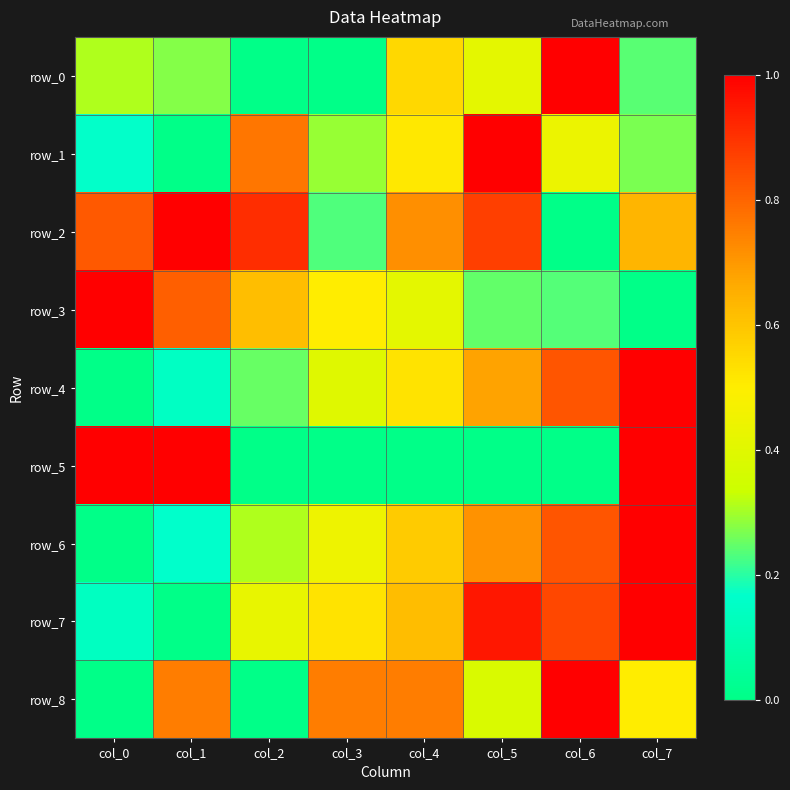

The row_5 series shows 0.0 at col_5. True or false?

True